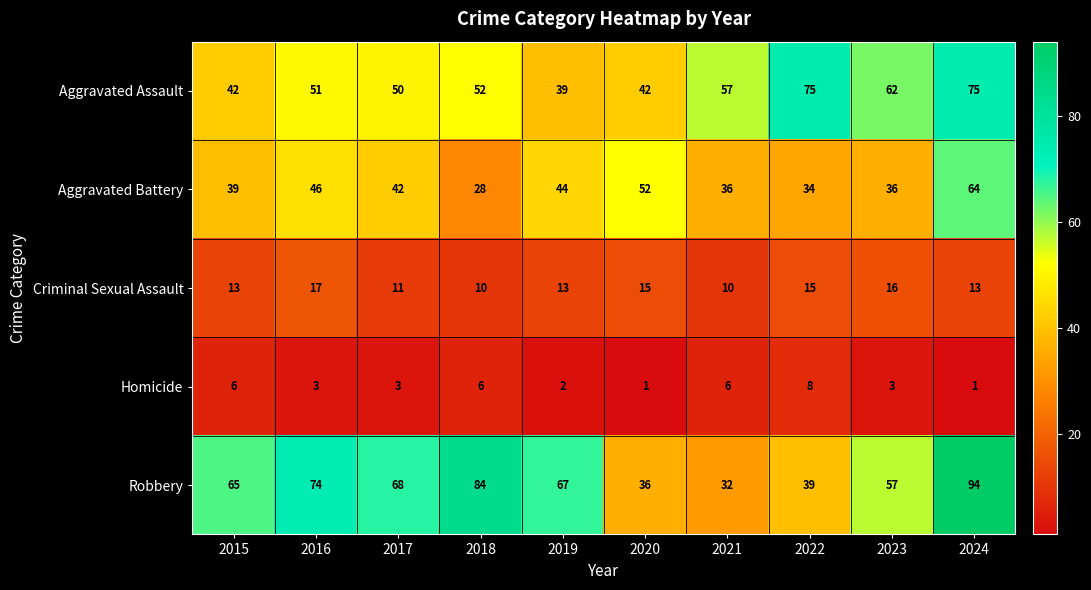

At how many categories does at least one series exceed 30?

10